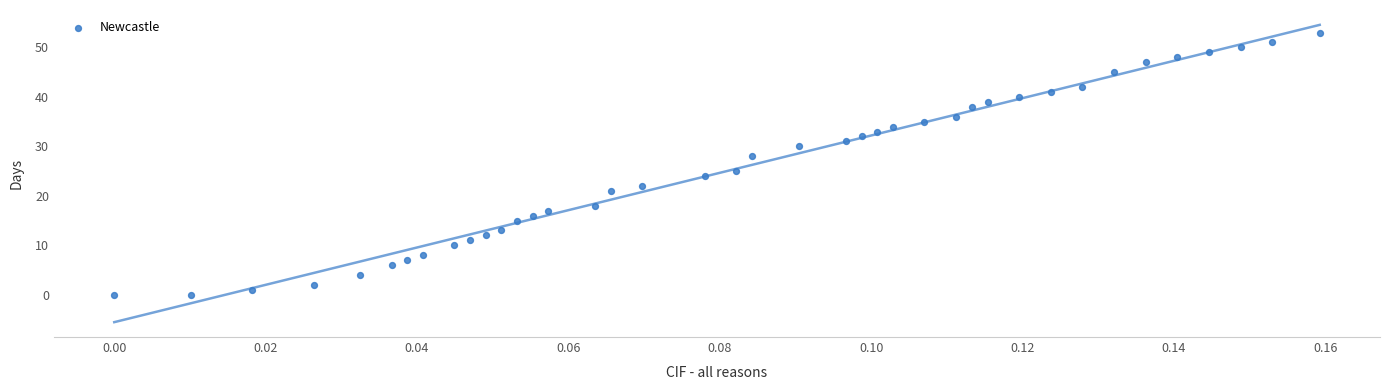

What Y value in the scatter plot is closest to 26?

25